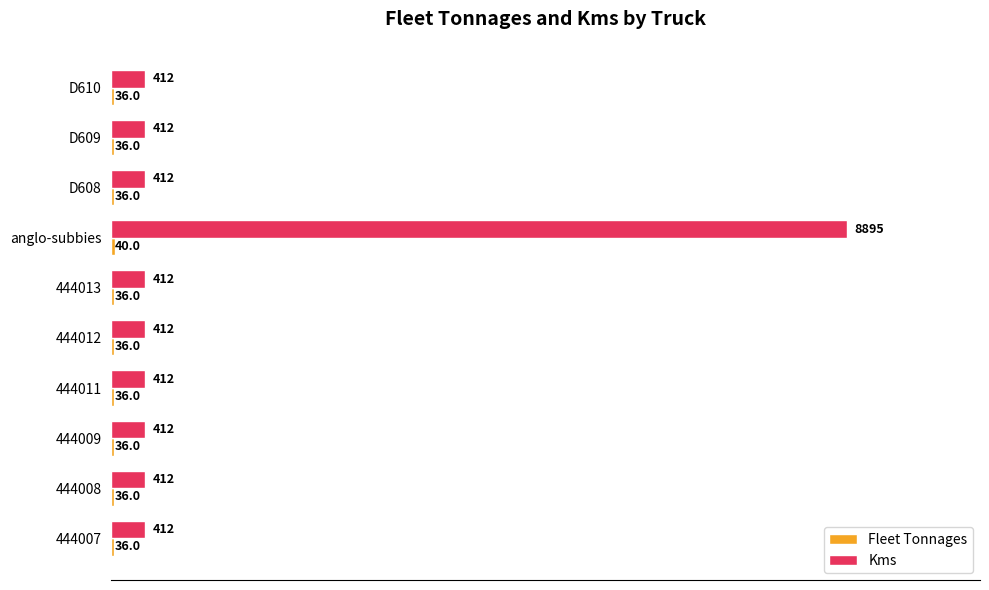

The value of Kms at anglo-subbies is 8895. True or false?

True